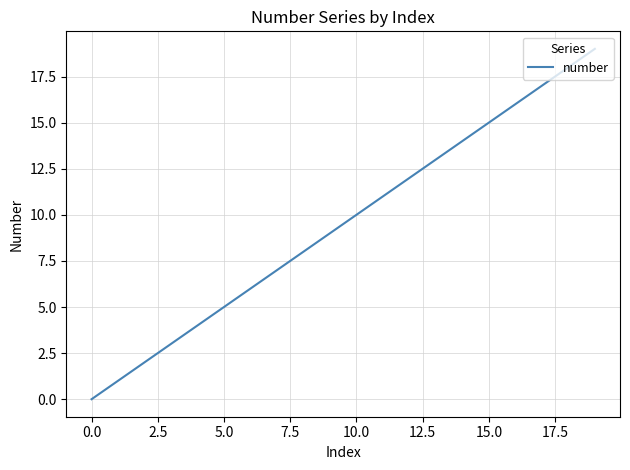

What is the greatest value displayed?

19